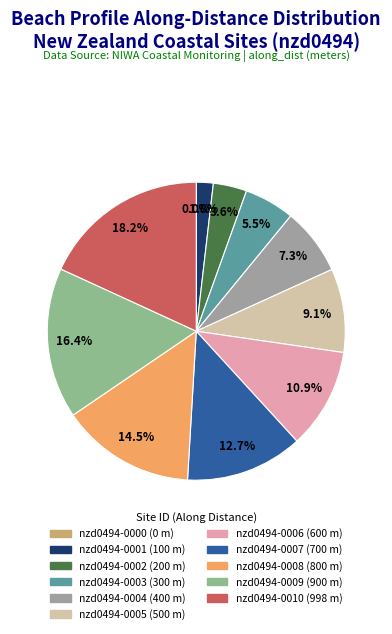

How many slices are in this pie chart?

11